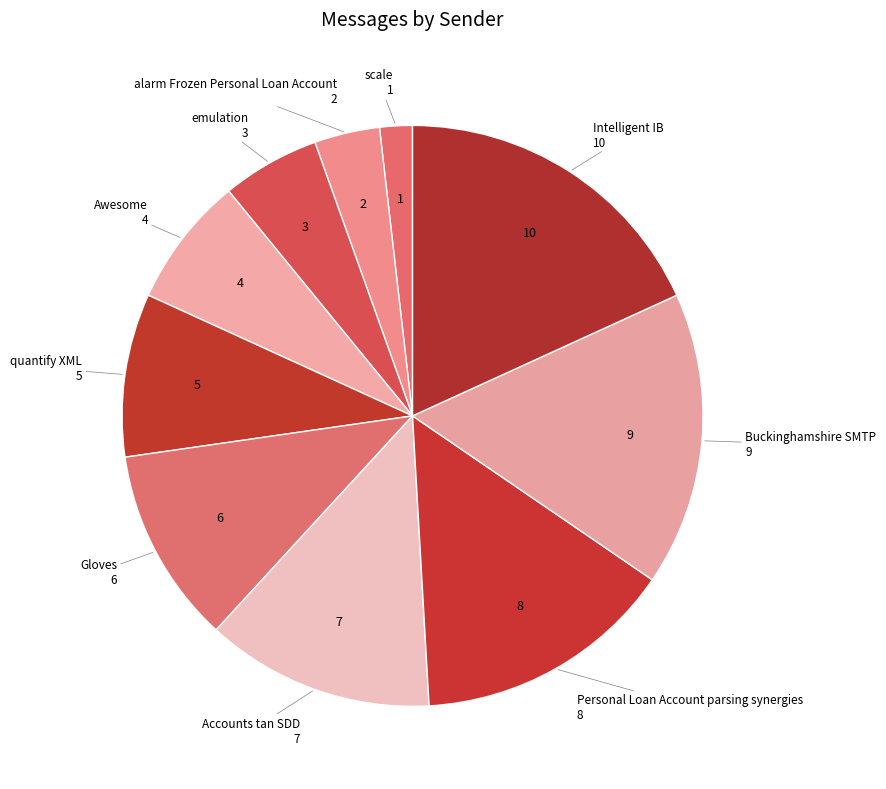

Is there a majority slice in this chart?

No